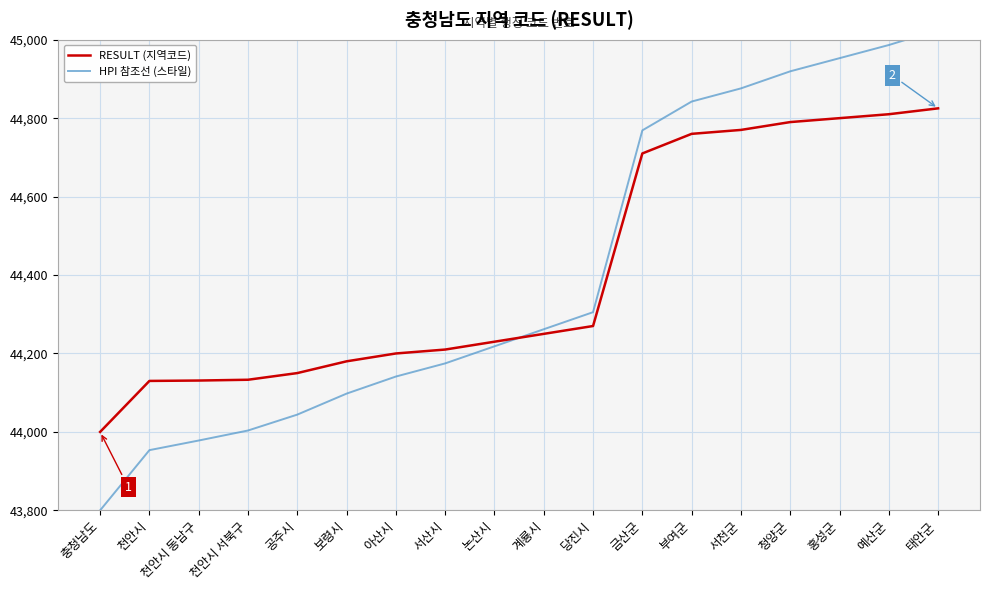

What is the difference between the HPI 참조선 (스타일) values at 공주시 and 천안시 동남구?

66.1